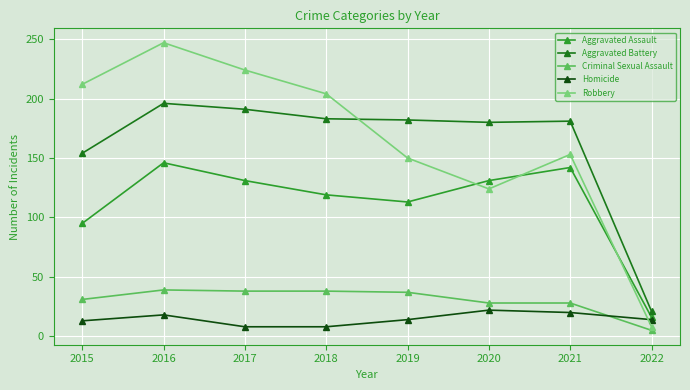

The value of Aggravated Battery at 2018 is 183. True or false?

True